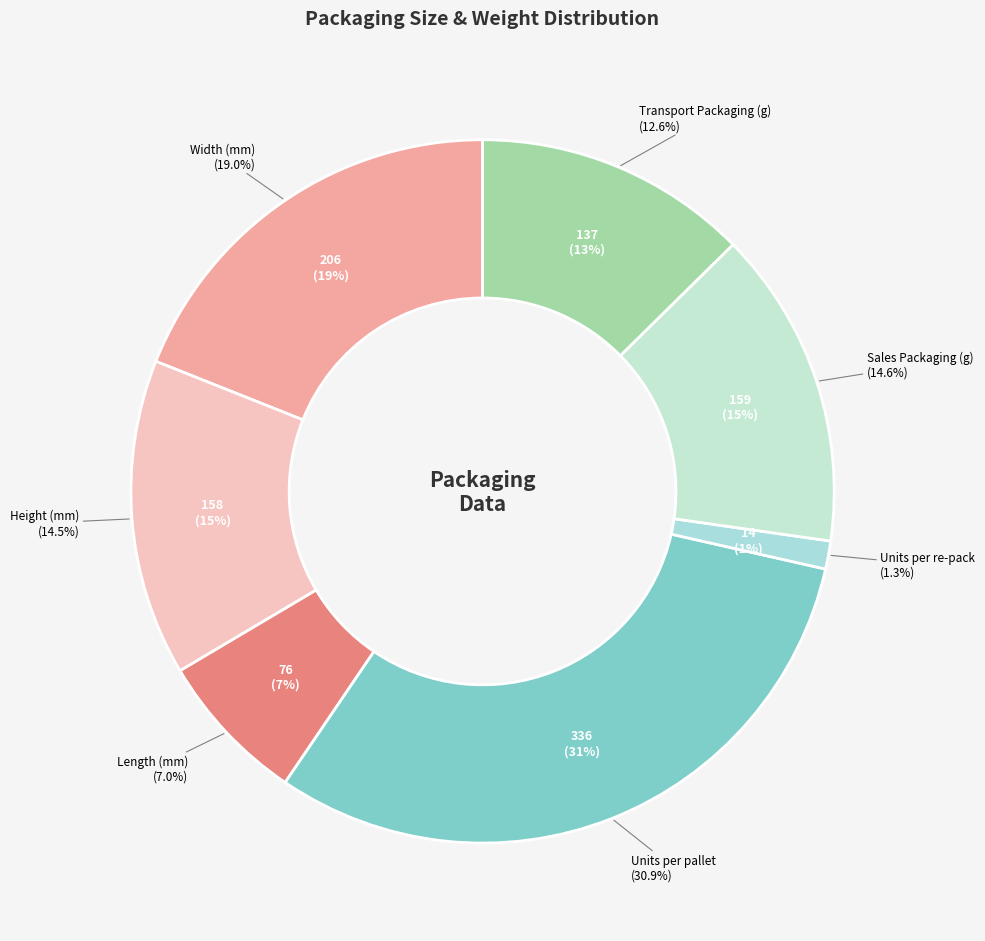

What percentage is the Length (mm) slice, to the nearest percent?

7%